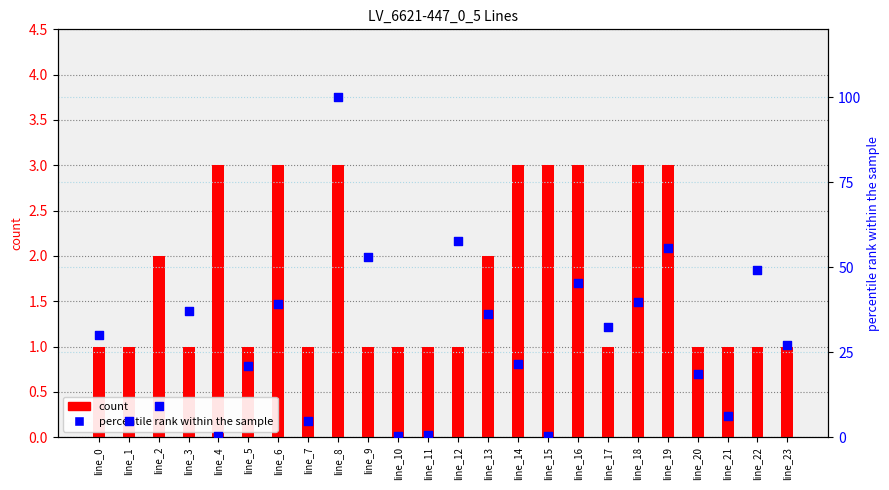

At which category is the sum across all series the highest?

line_8